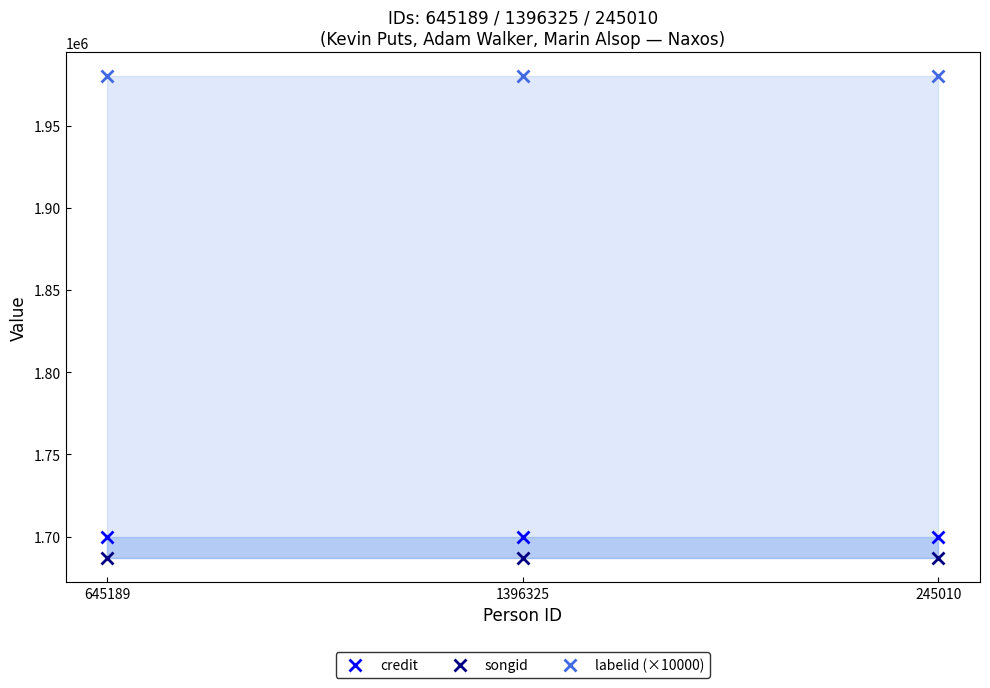

At which category does the chart reach its minimum across all series?

645189